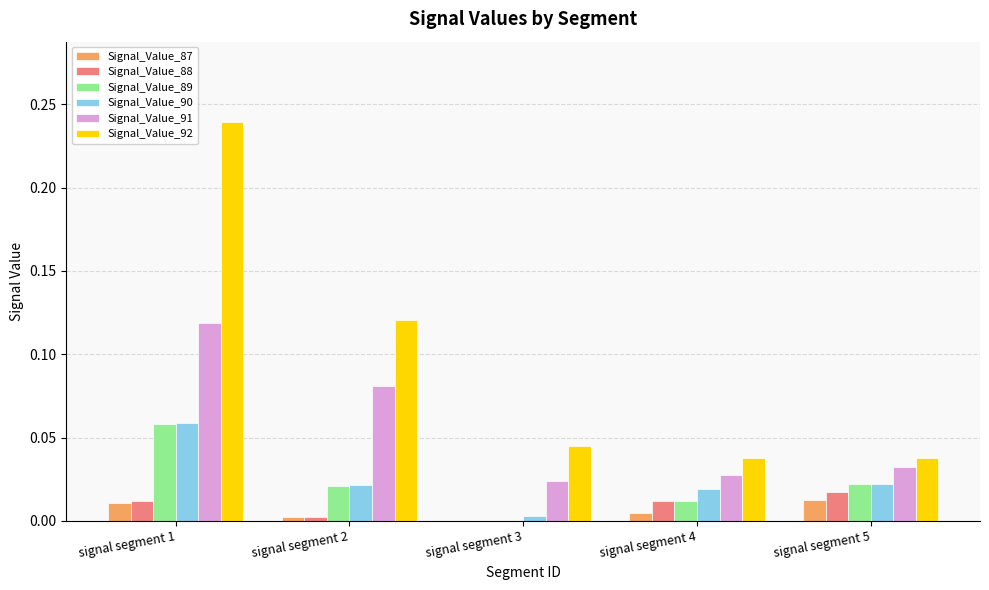

How many groups of bars are there?

5